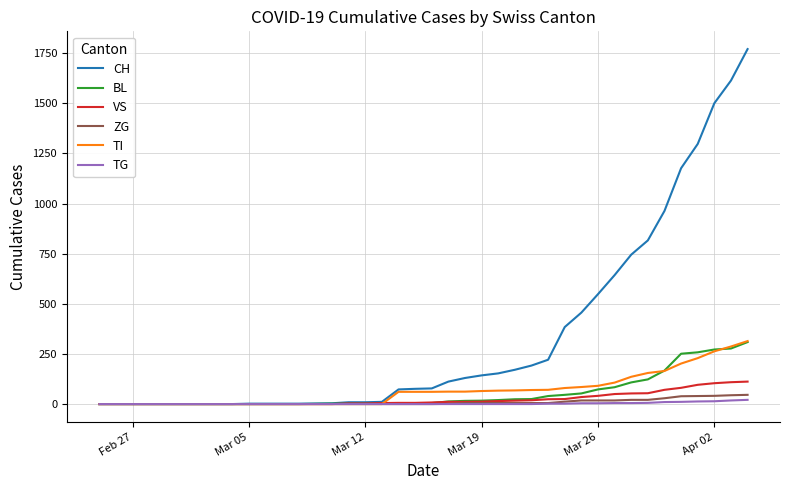

Which series has the widest spread of values?

CH